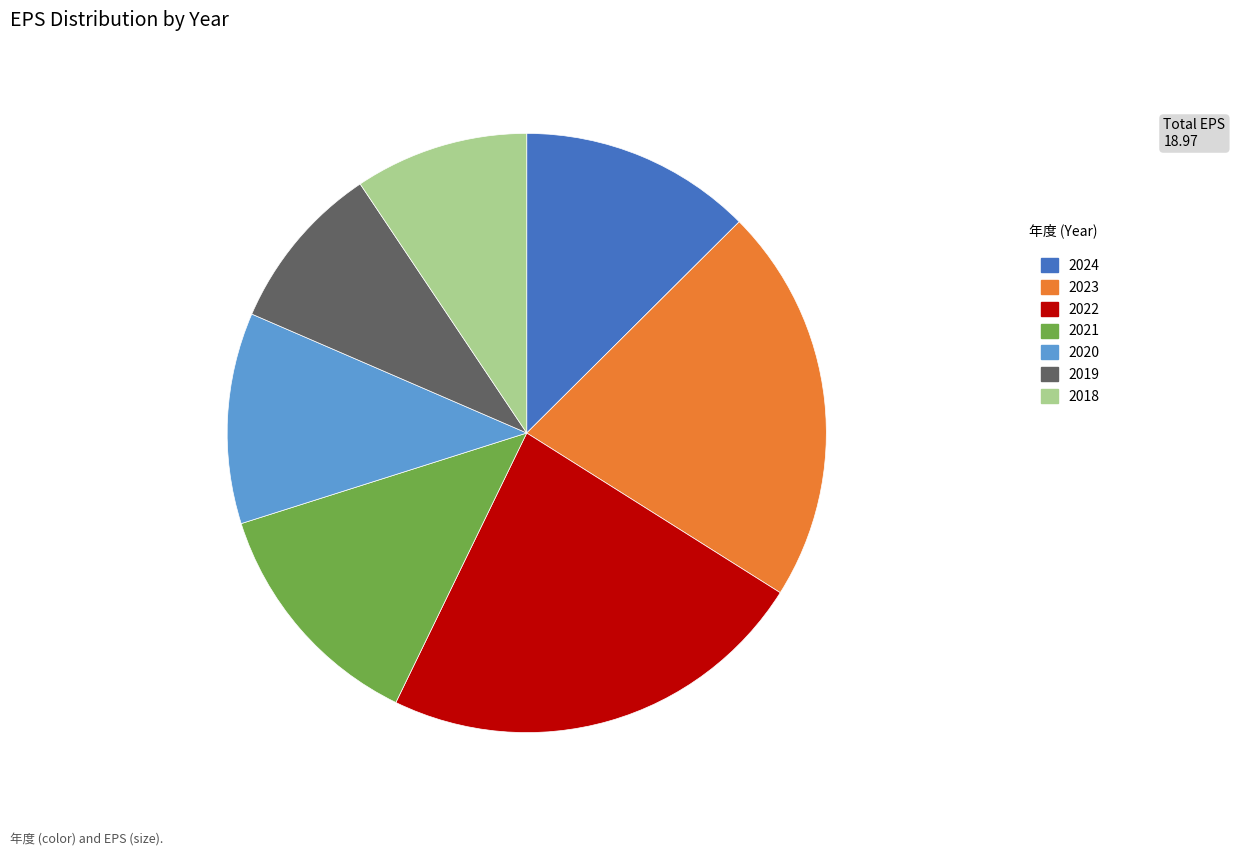

Do 2020 and 2021 together represent more than half of the pie?

No